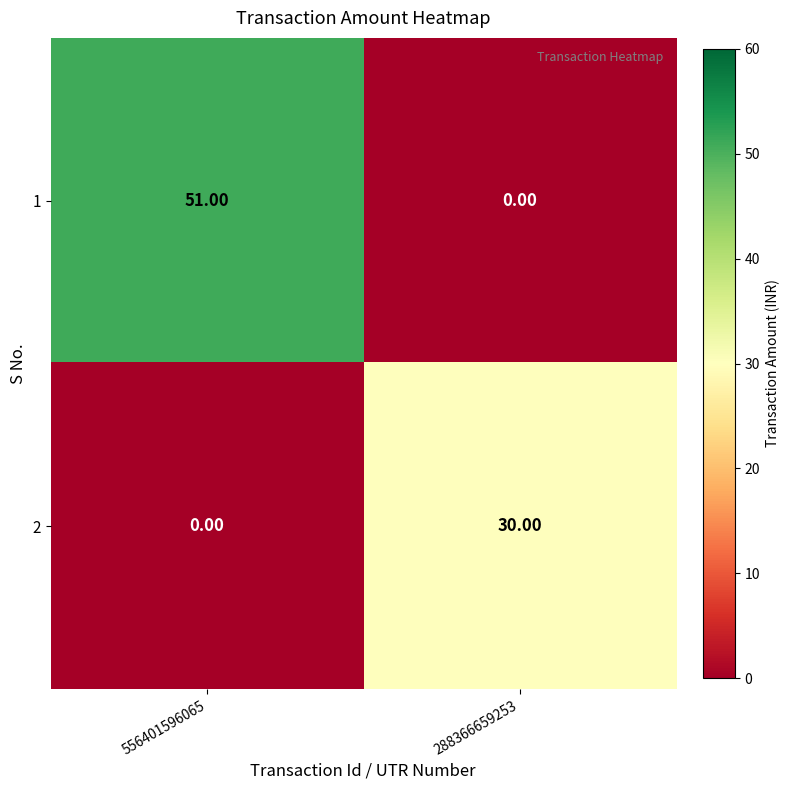

What is the total value across all series at 288366659253?

30